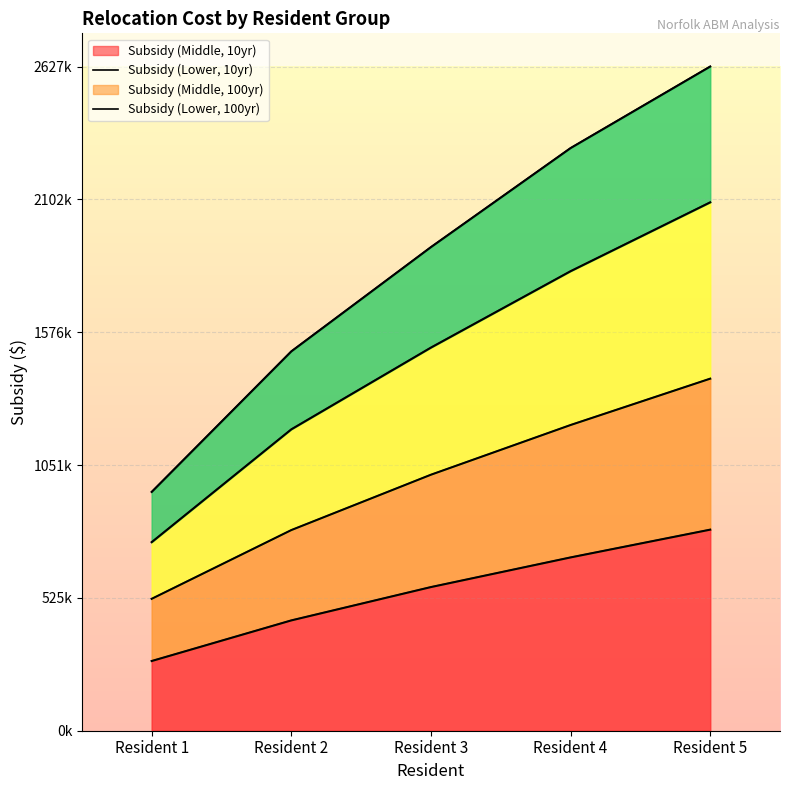

Which category has the highest value across all series?

Resident 5